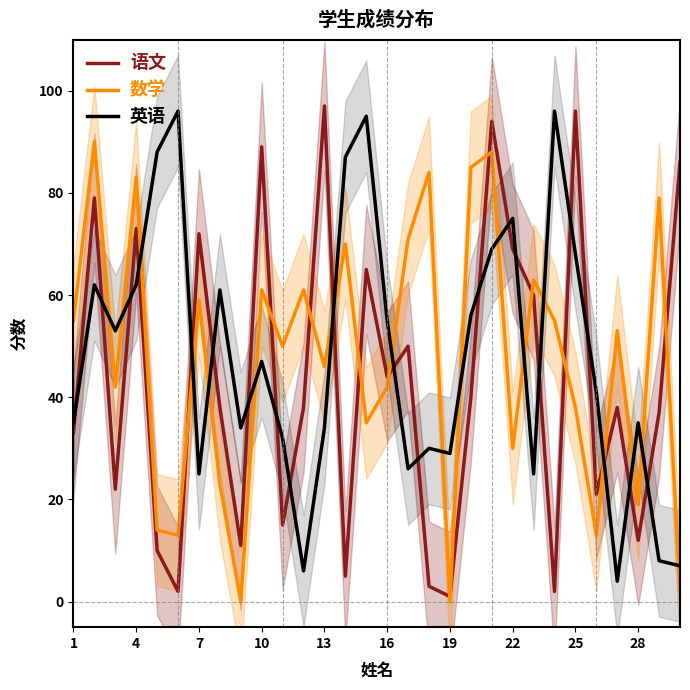

Is the value of 数学 at 4 greater than the value of 英语 at 1?

Yes